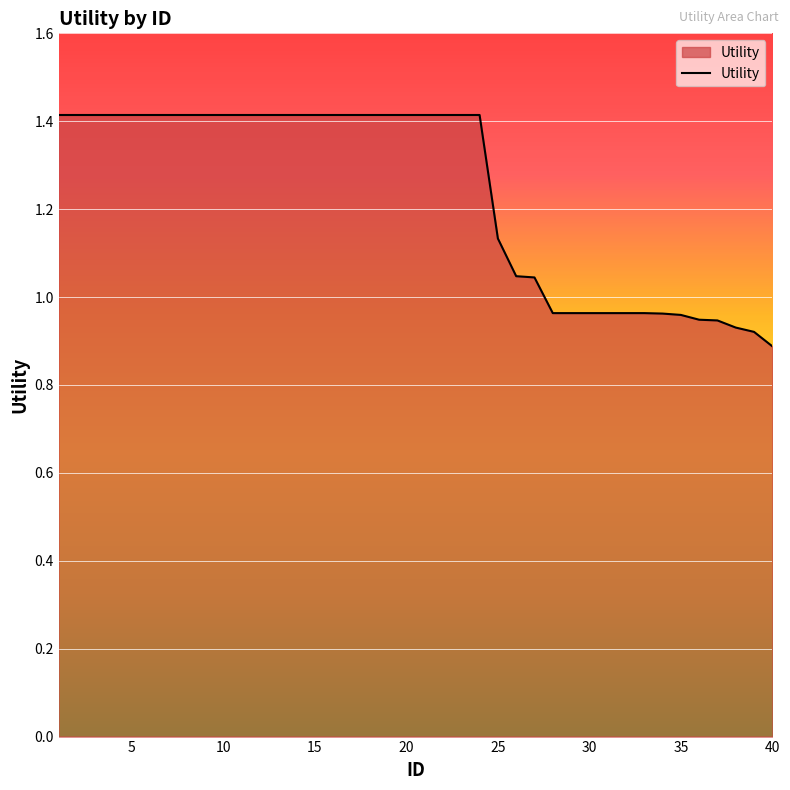

Does the chart have visible grid lines?

Yes